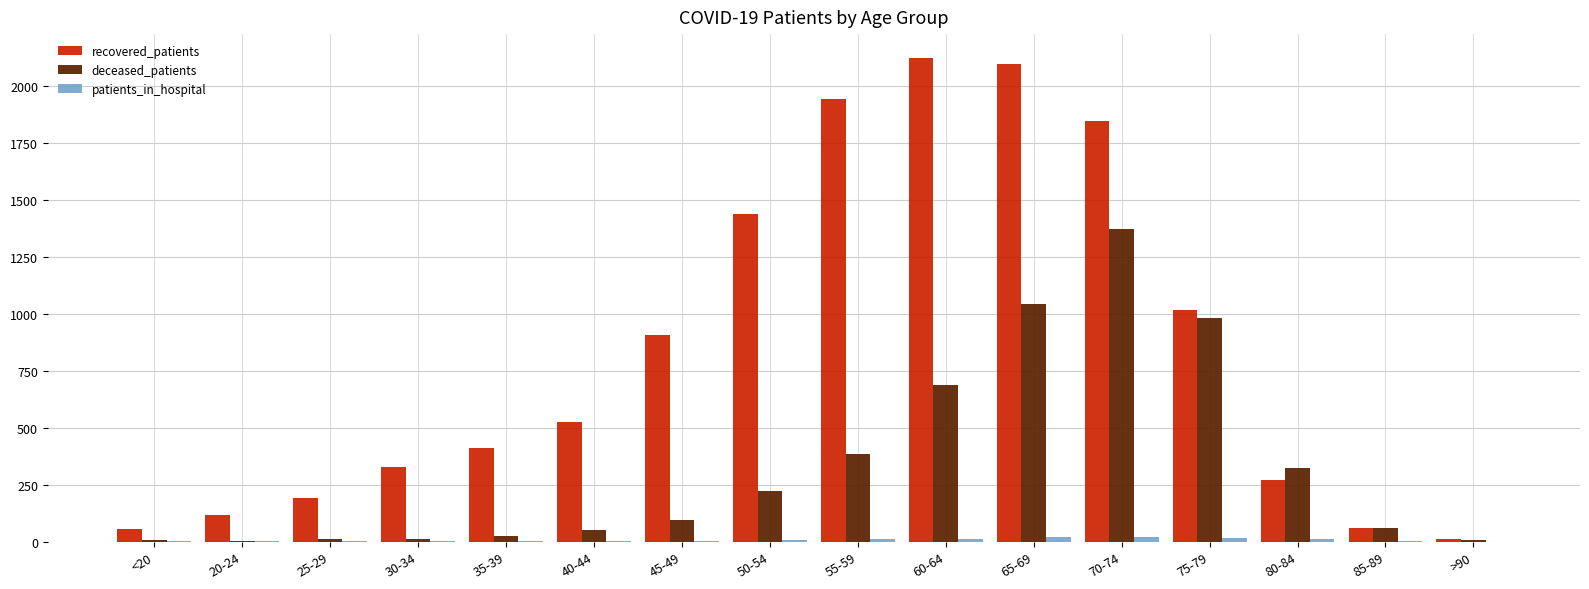

Count the number of categories in the chart.

16